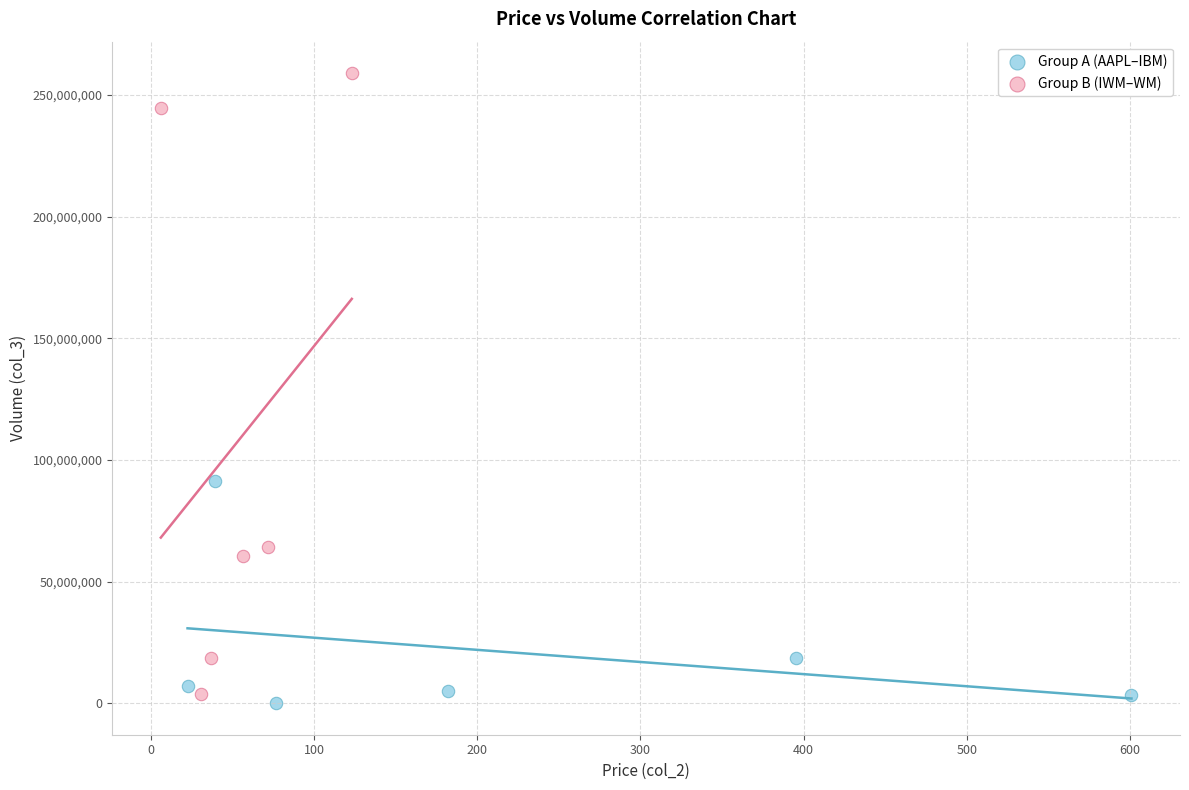

Which series contains the lowest Y value?

Group A (AAPL–IBM)